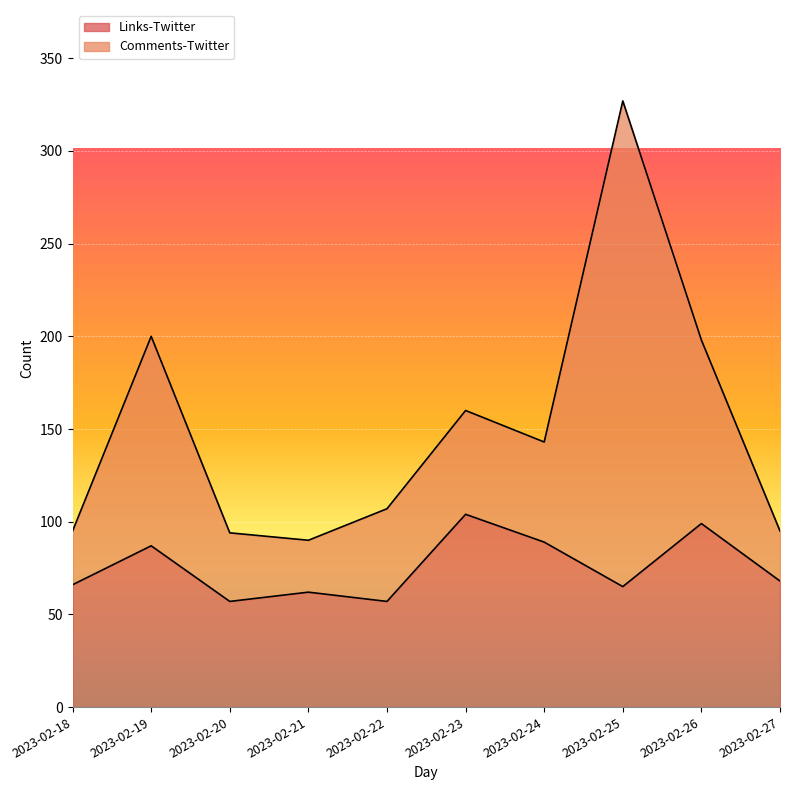

Which has a higher value, 2023-02-19 or 2023-02-21?

2023-02-19